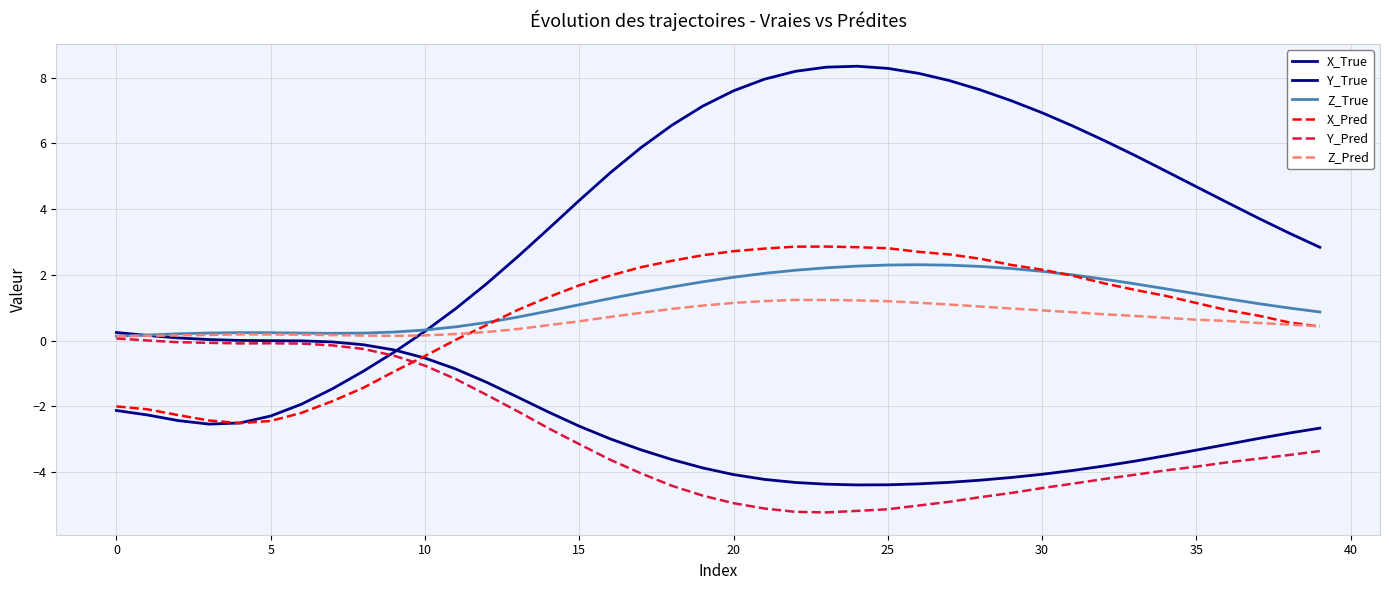

At how many categories does at least one series exceed 7?

11